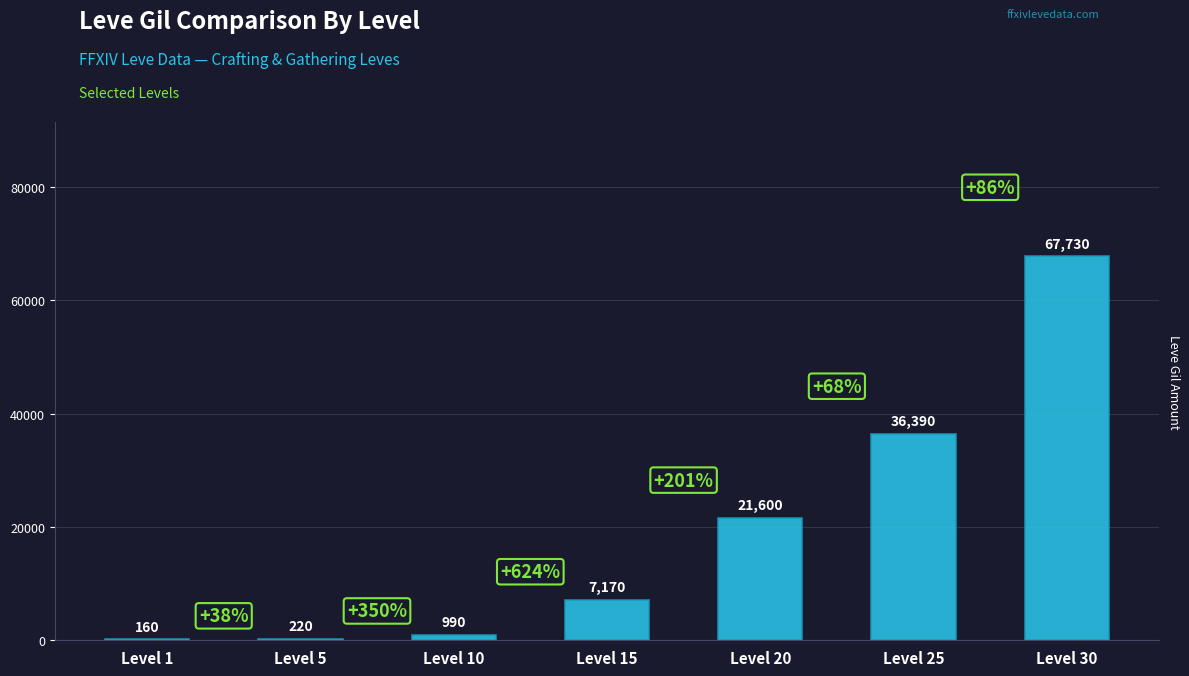

What is the approximate value at Level 5?

220